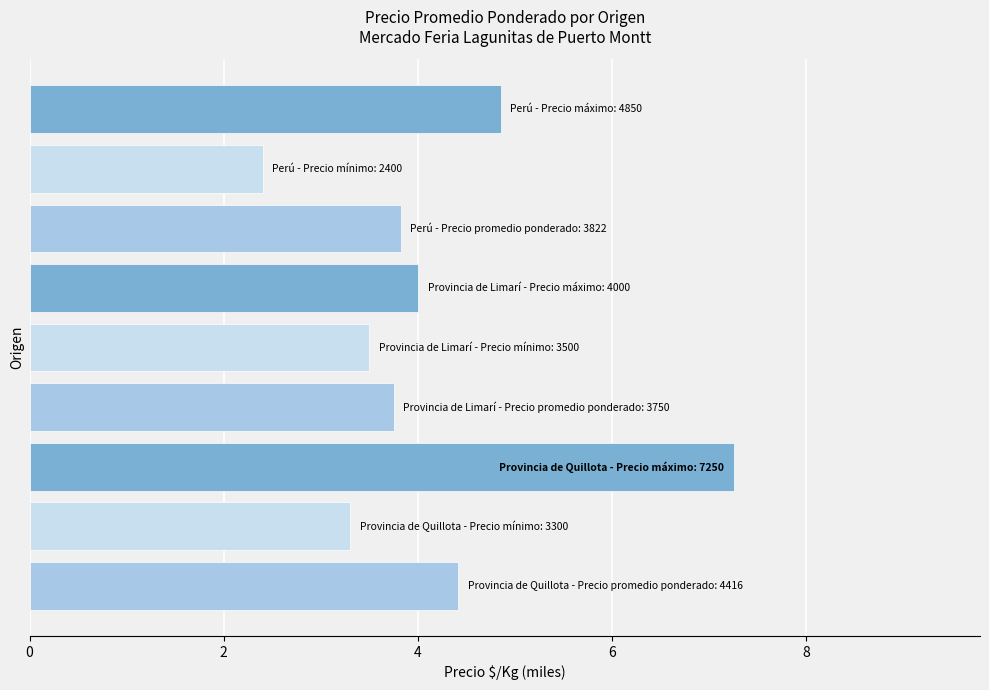

What is the sum of all values?

37.3